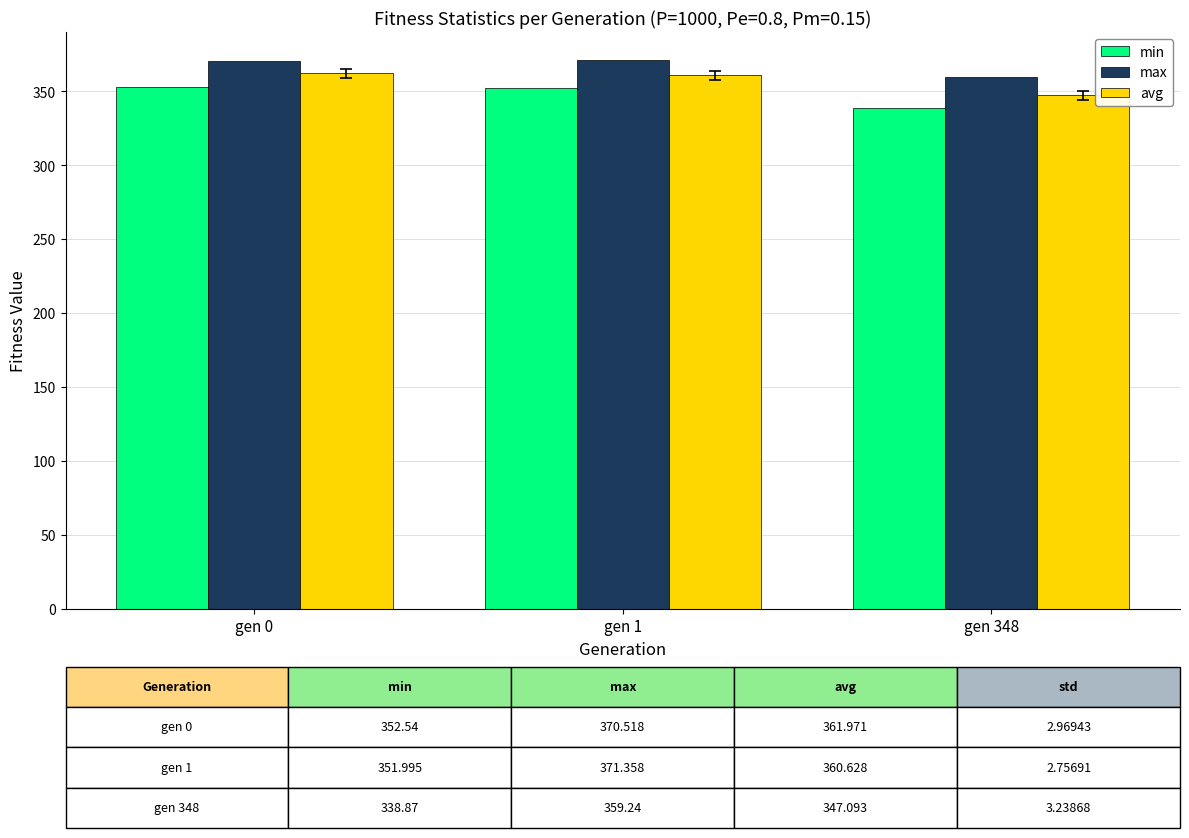

What is the difference between the highest and lowest values at gen 1?

19.4